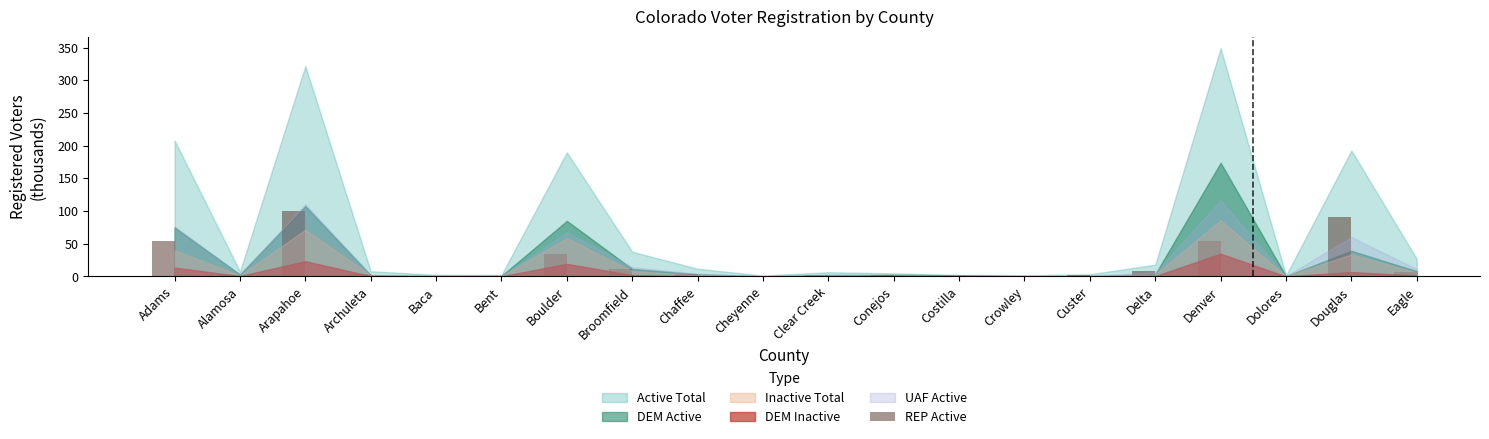

The chart shows a value of 19.2 at Boulder. True or false?

False